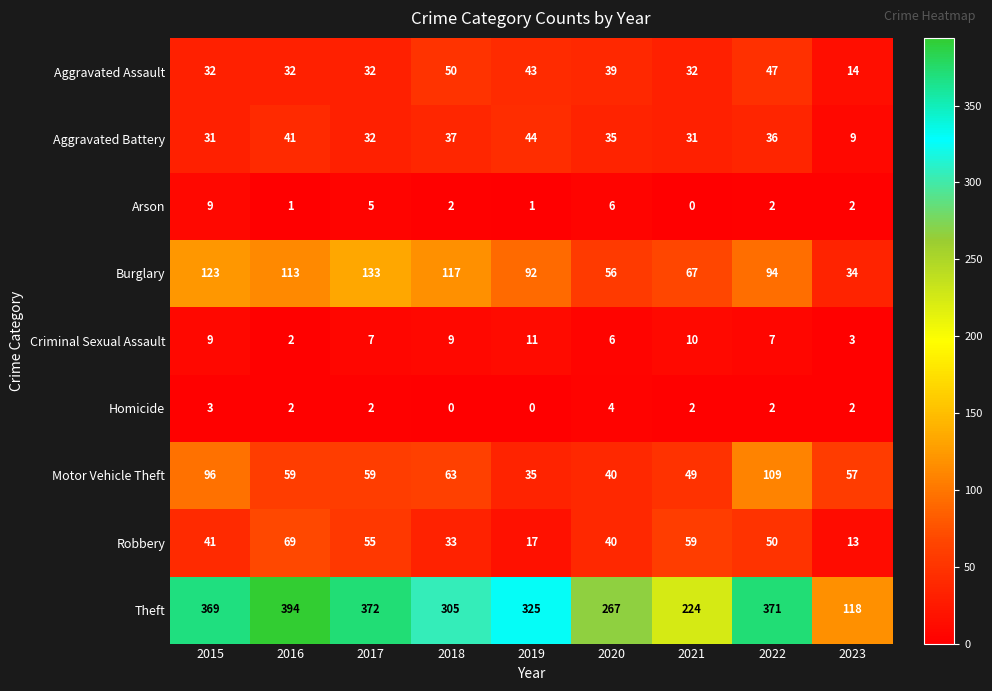

What is the difference between the Aggravated Battery values at 2016 and 2018?

4